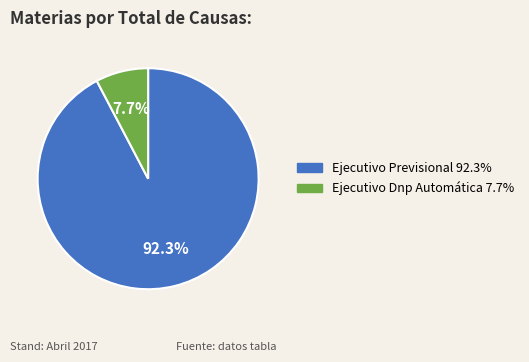

To the nearest percent, what portion does Ejecutivo Previsional represent?

92%